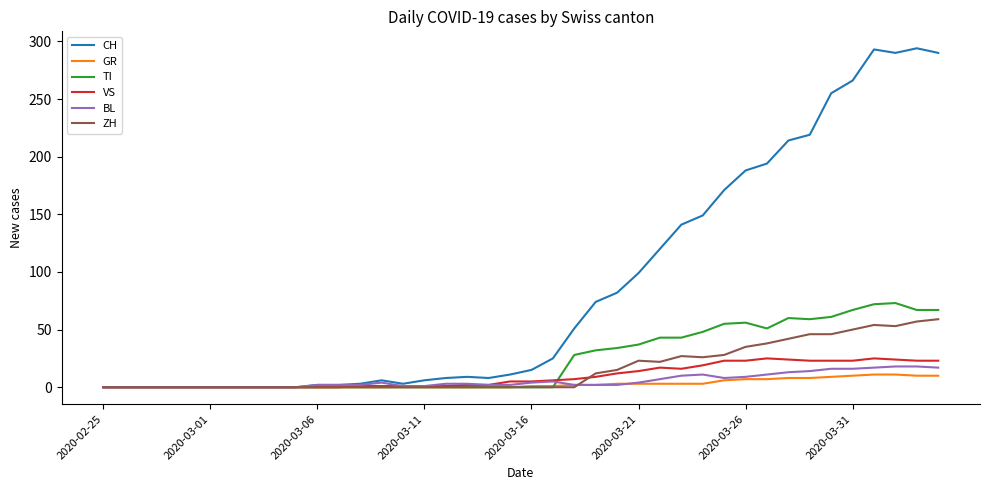

What are all the series names shown in the legend?

CH, GR, TI, VS, BL, ZH